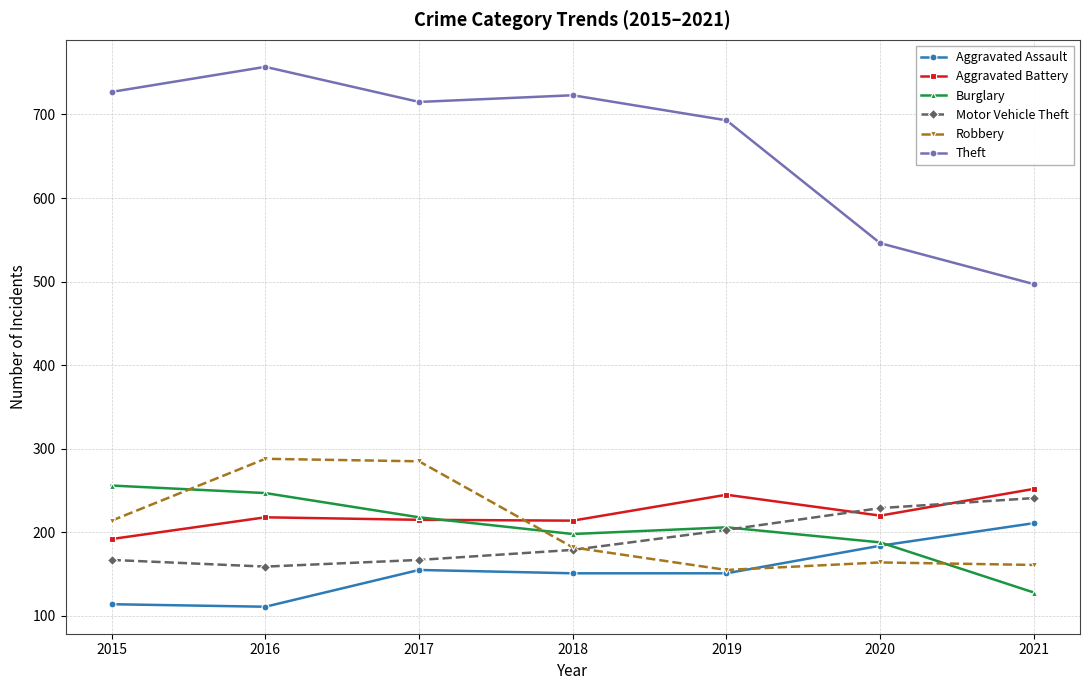

What is the spread (max minus min) of values at 2015?

613